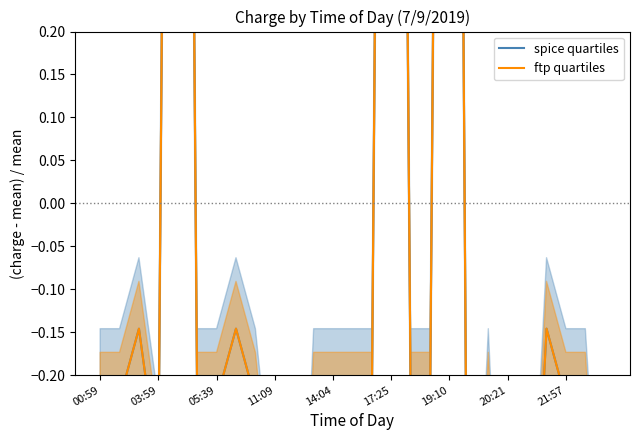

Between 17 and 17:25, which is larger?

17